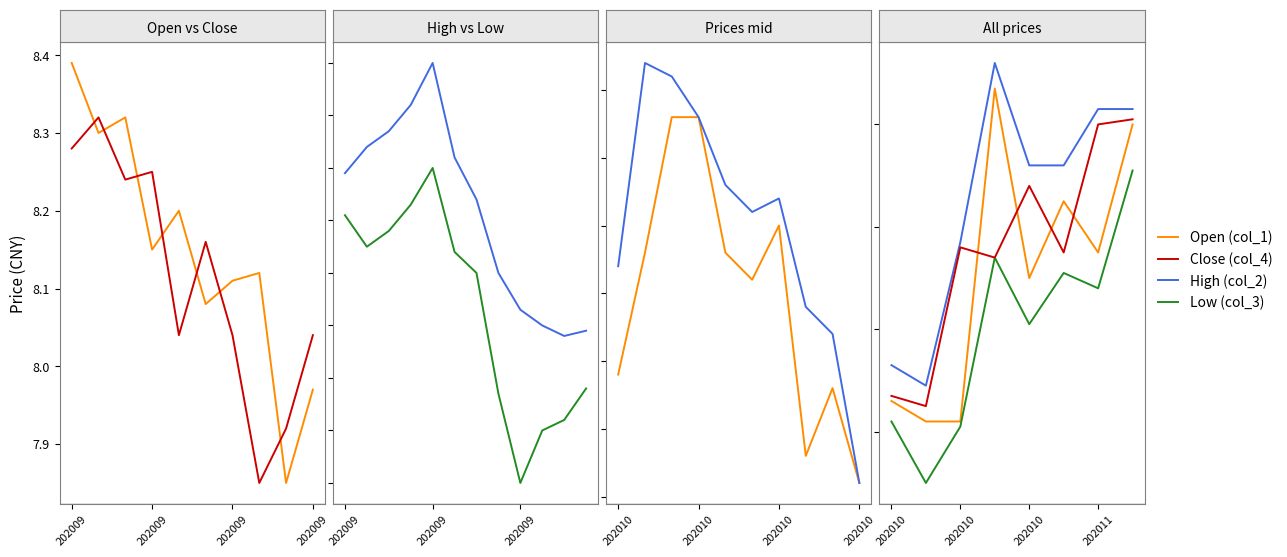

Which series has the largest range (max minus min)?

Open (col_1)